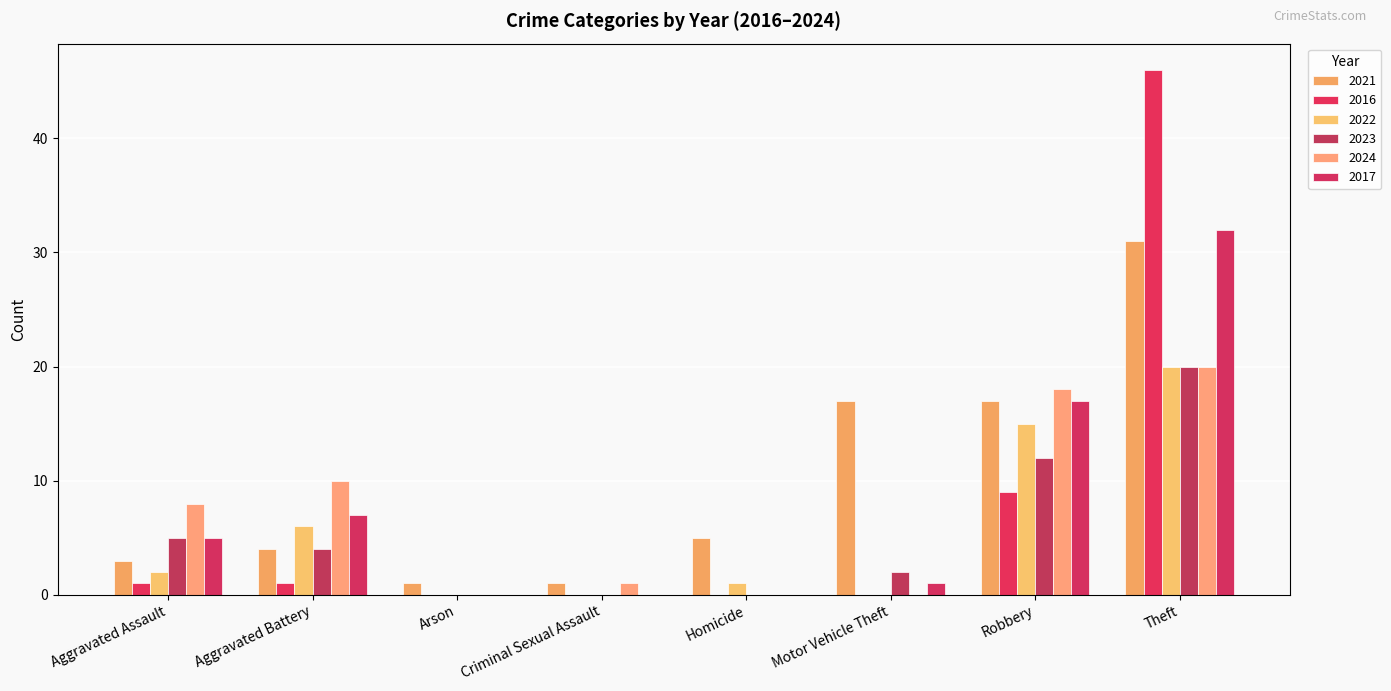

Count the number of data series in this chart.

6